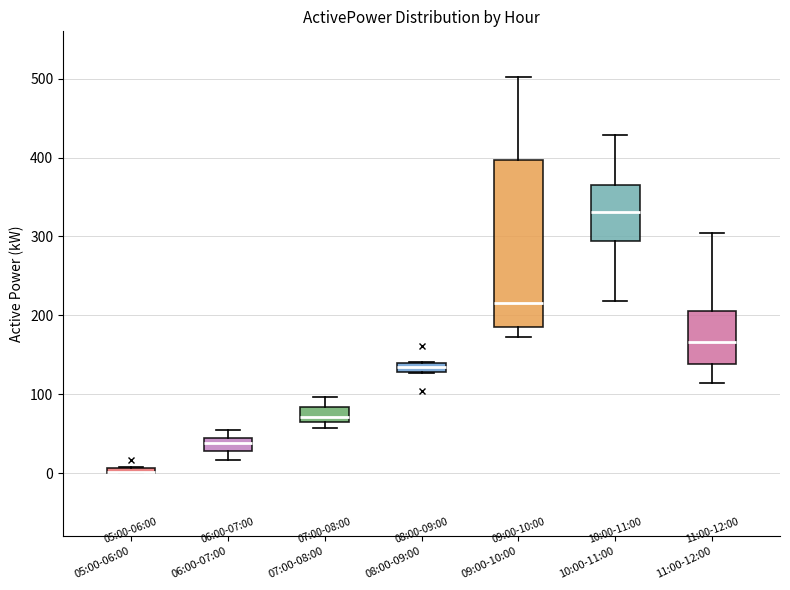

Which box is the tallest, from its lower edge to its upper edge?

09:00-10:00